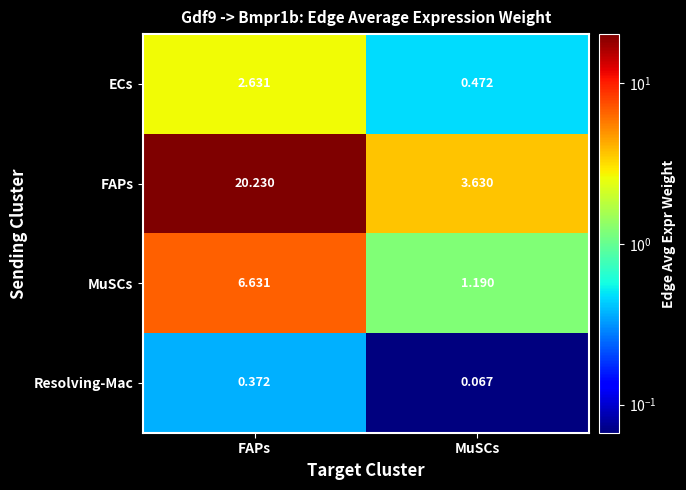

Which label corresponds to the largest value in the chart?

FAPs